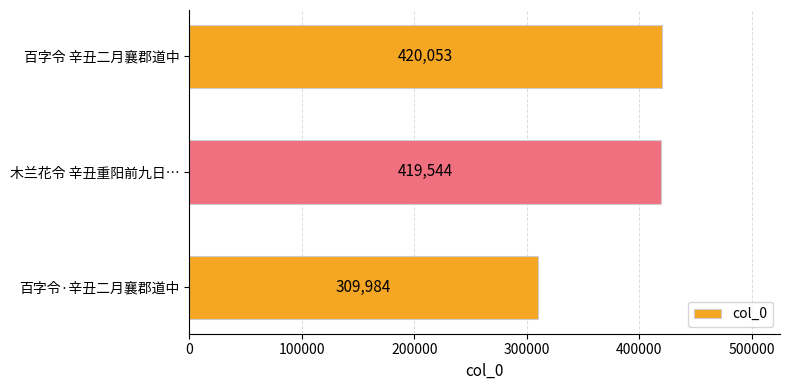

What is the value of the 2nd bar from the top?

419544